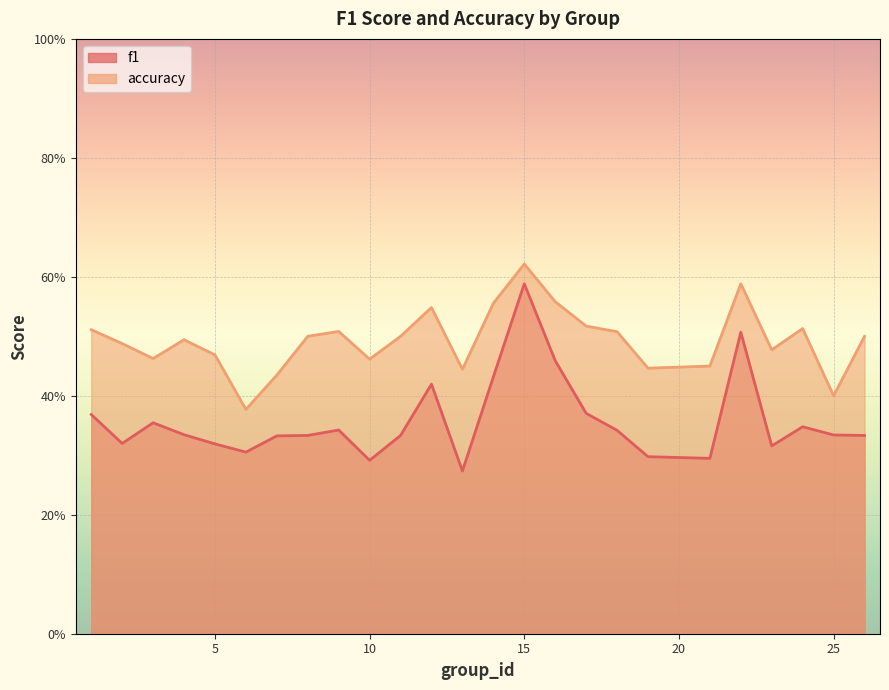

At which category is the sum across all series the highest?

15